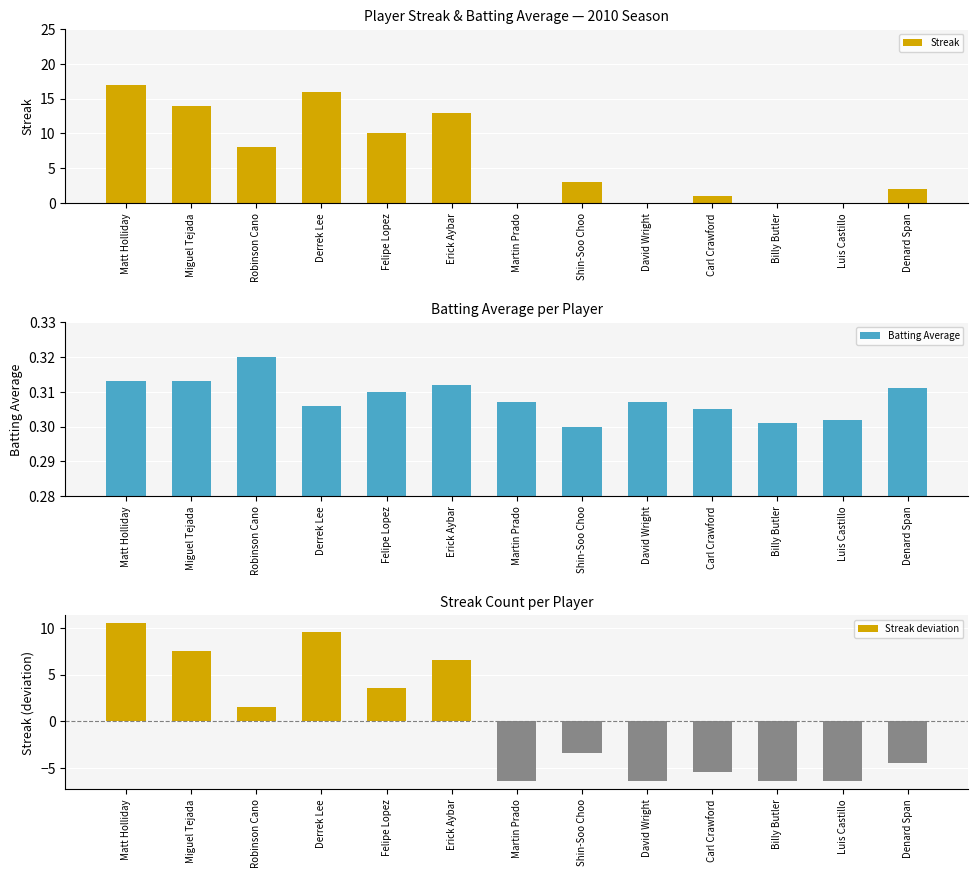

Reading left to right, what are all the values shown in this chart?

Streak: Matt Holliday=17.0	Miguel Tejada=14.0	Robinson Cano=8.0	Derrek Lee=16.0	Felipe Lopez=10.0	Erick Aybar=13.0	Martin Prado=0.0	Shin-Soo Choo=3.0	David Wright=0.0	Carl Crawford=1.0	Billy Butler=0.0	Luis Castillo=0.0	Denard Span=2.0
Batting Average: Matt Holliday=0.3	Miguel Tejada=0.3	Robinson Cano=0.3	Derrek Lee=0.3	Felipe Lopez=0.3	Erick Aybar=0.3	Martin Prado=0.3	Shin-Soo Choo=0.3	David Wright=0.3	Carl Crawford=0.3	Billy Butler=0.3	Luis Castillo=0.3	Denard Span=0.3
Streak deviation: Matt Holliday=10.5	Miguel Tejada=7.5	Robinson Cano=1.5	Derrek Lee=9.5	Felipe Lopez=3.5	Erick Aybar=6.5	Martin Prado=-6.5	Shin-Soo Choo=-3.5	David Wright=-6.5	Carl Crawford=-5.5	Billy Butler=-6.5	Luis Castillo=-6.5	Denard Span=-4.5